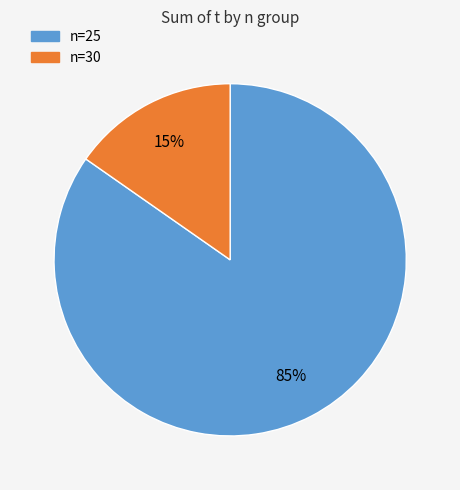

Is there any slice that represents more than half of the pie?

Yes